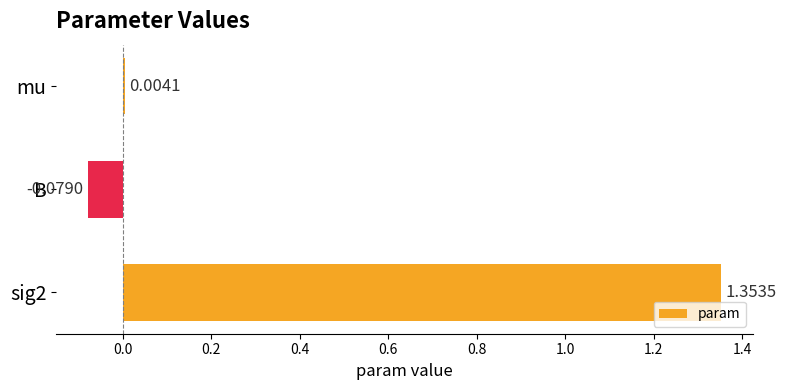

How many categories are shown in the chart?

3